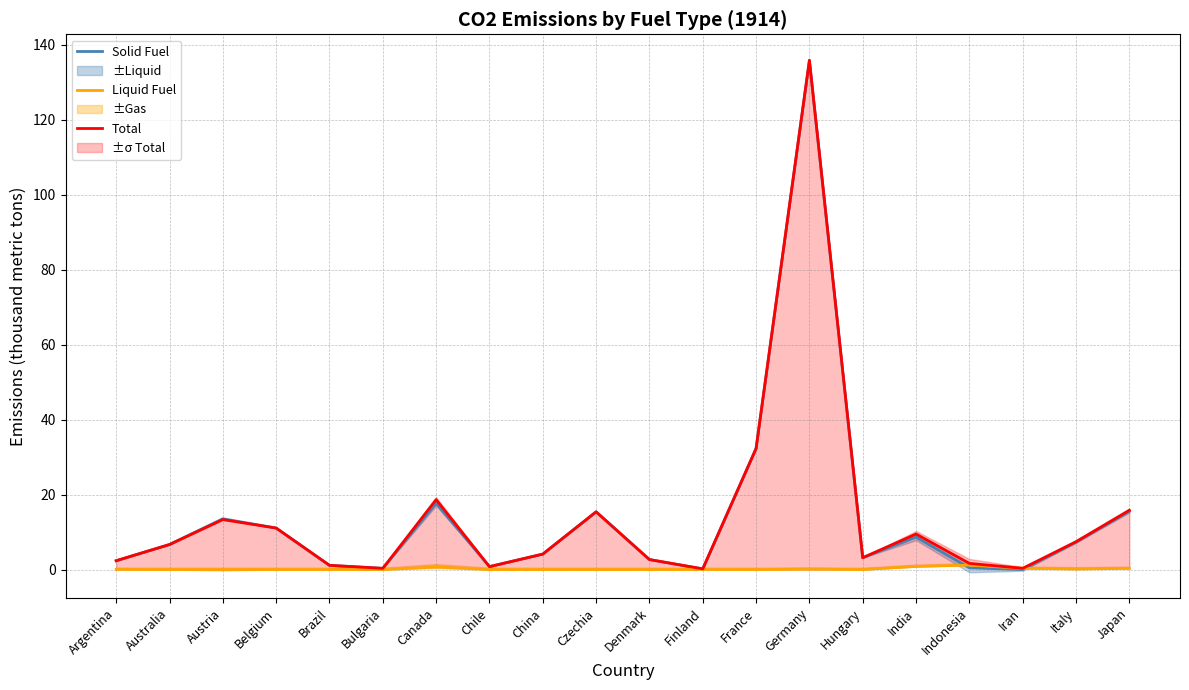

Reading left to right, list all the values displayed in this chart.

Solid Fuel: 2.3	6.7	13.6	11.1	1.1	0.3	17.7	0.8	4.1	15.4	2.7	0.2	32.3	135.8	3.2	8.6	0.4	0.0	7.3	15.5
Liquid Fuel: 0.0	0.0	0.0	0.0	0.0	0.0	0.7	0.0	0.0	0.0	0.0	0.0	0.0	0.1	0.0	0.8	1.2	0.3	0.1	0.3
Total: 2.4	6.7	13.3	11.1	1.1	0.3	18.7	0.8	4.1	15.4	2.7	0.2	32.3	135.9	3.2	9.5	1.6	0.3	7.4	15.8